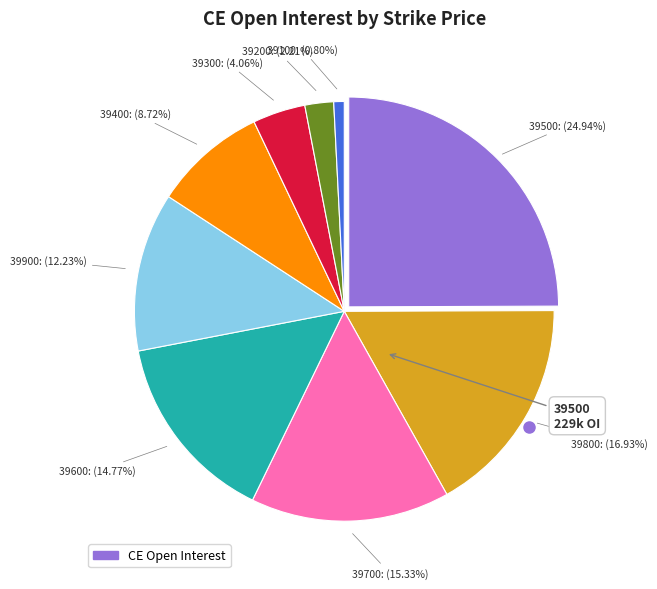

How many slices are in this pie chart?

9